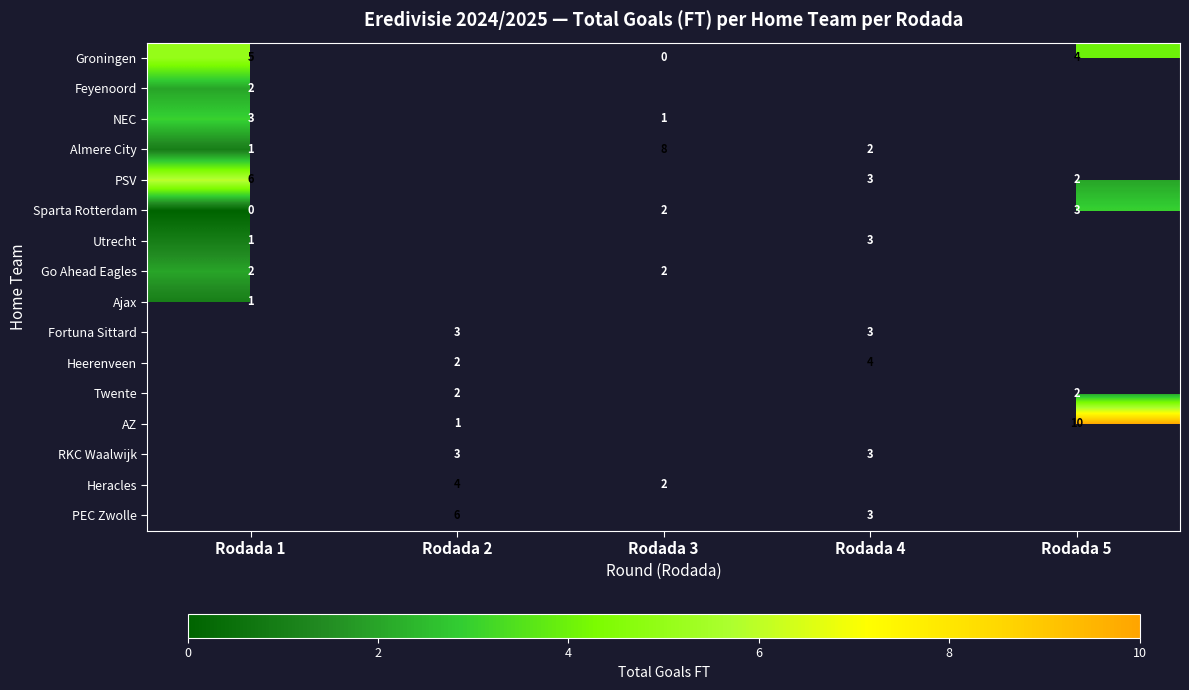

How many categories are shown in the chart?

5